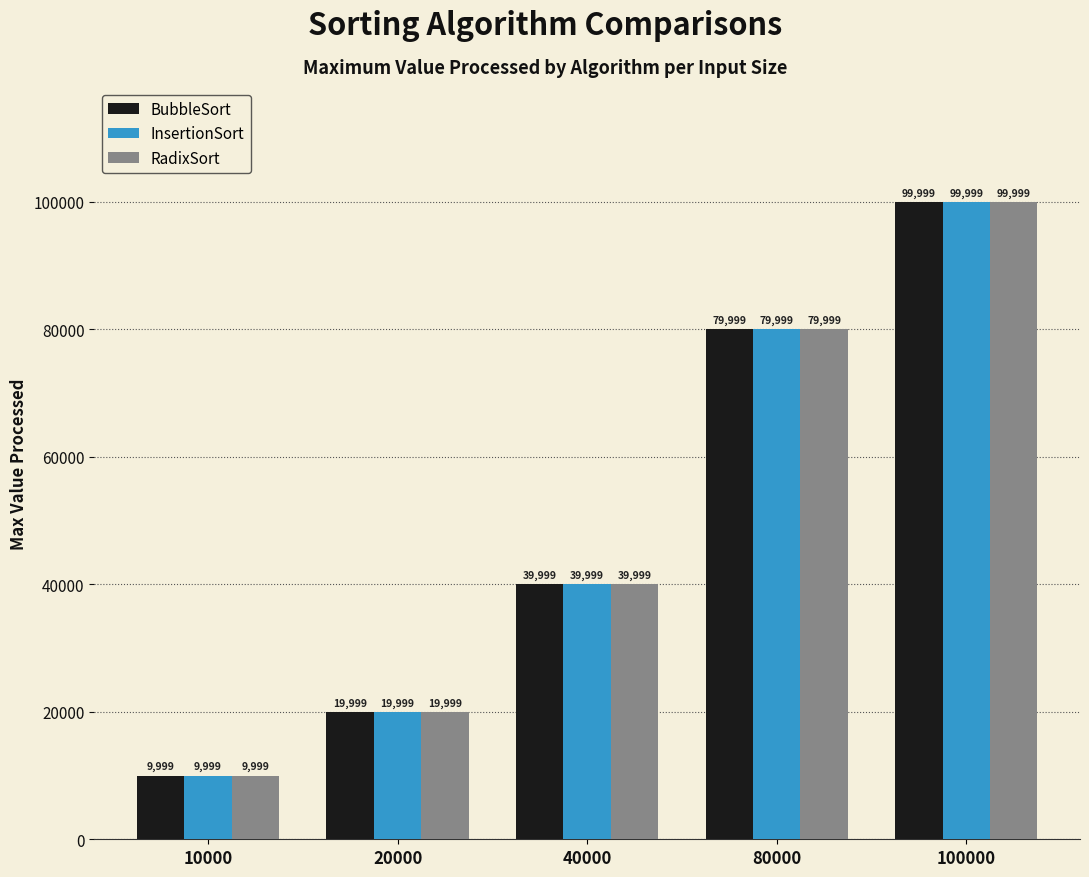

At which label does InsertionSort reach its minimum?

10000